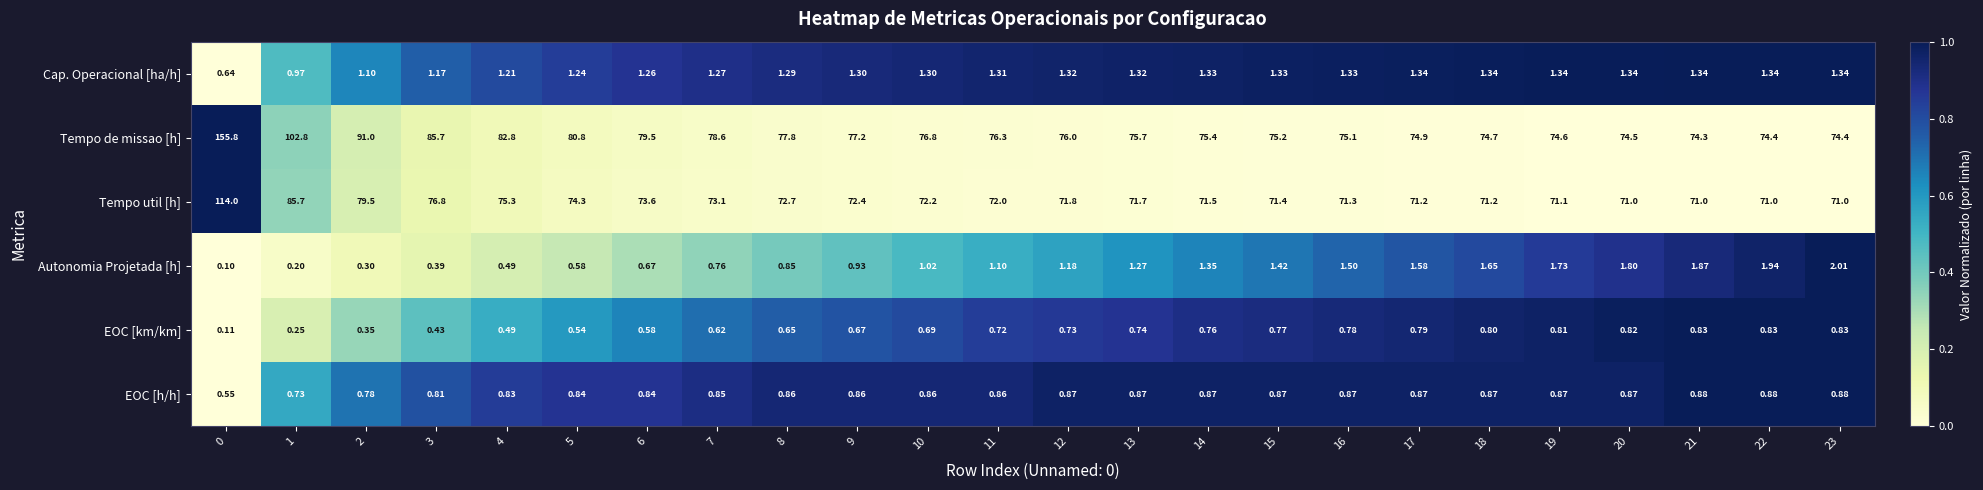

How many categories are shown in the chart?

24